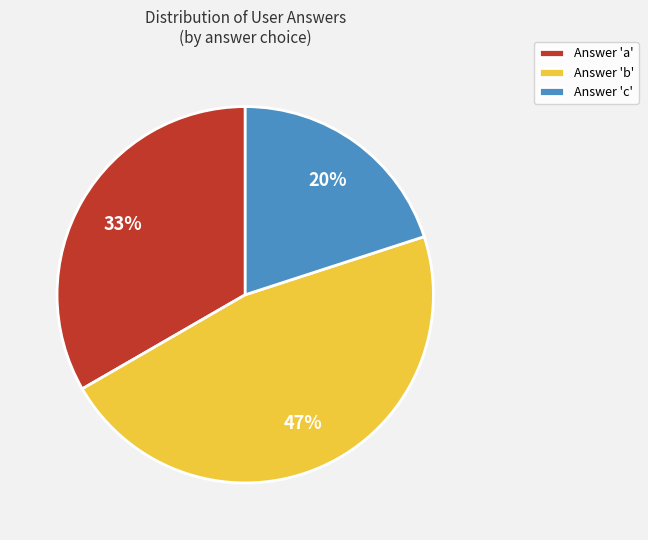

Does any single category account for the majority?

No